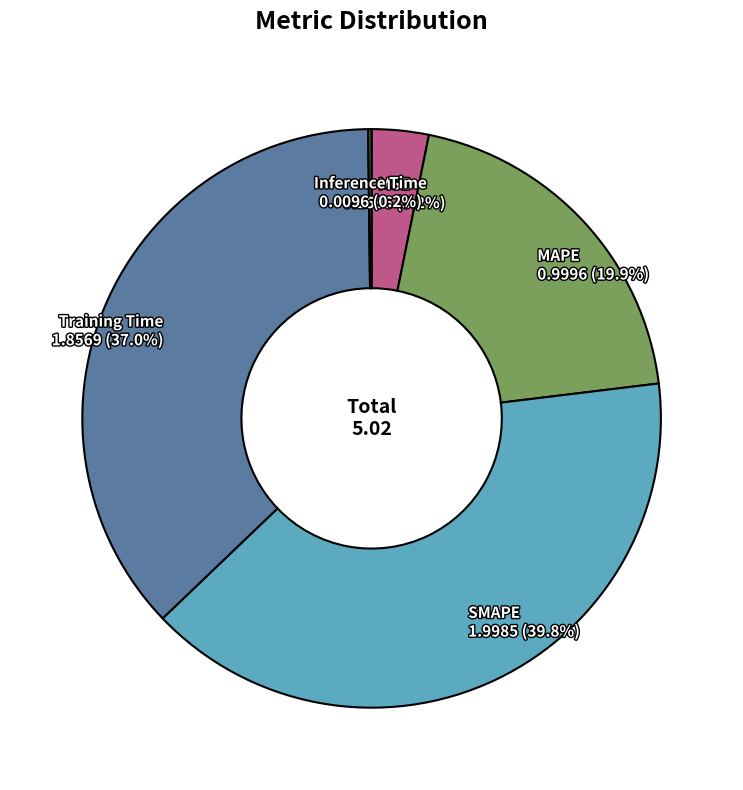

Between Training Time and SMAPE, which is larger?

SMAPE